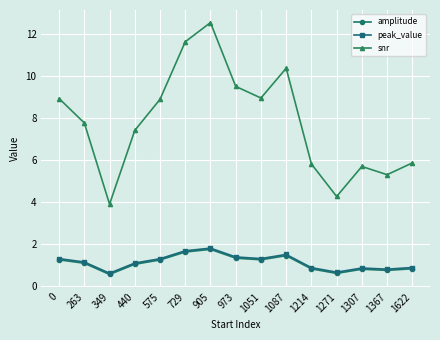

At which category is the sum across all series the highest?

905